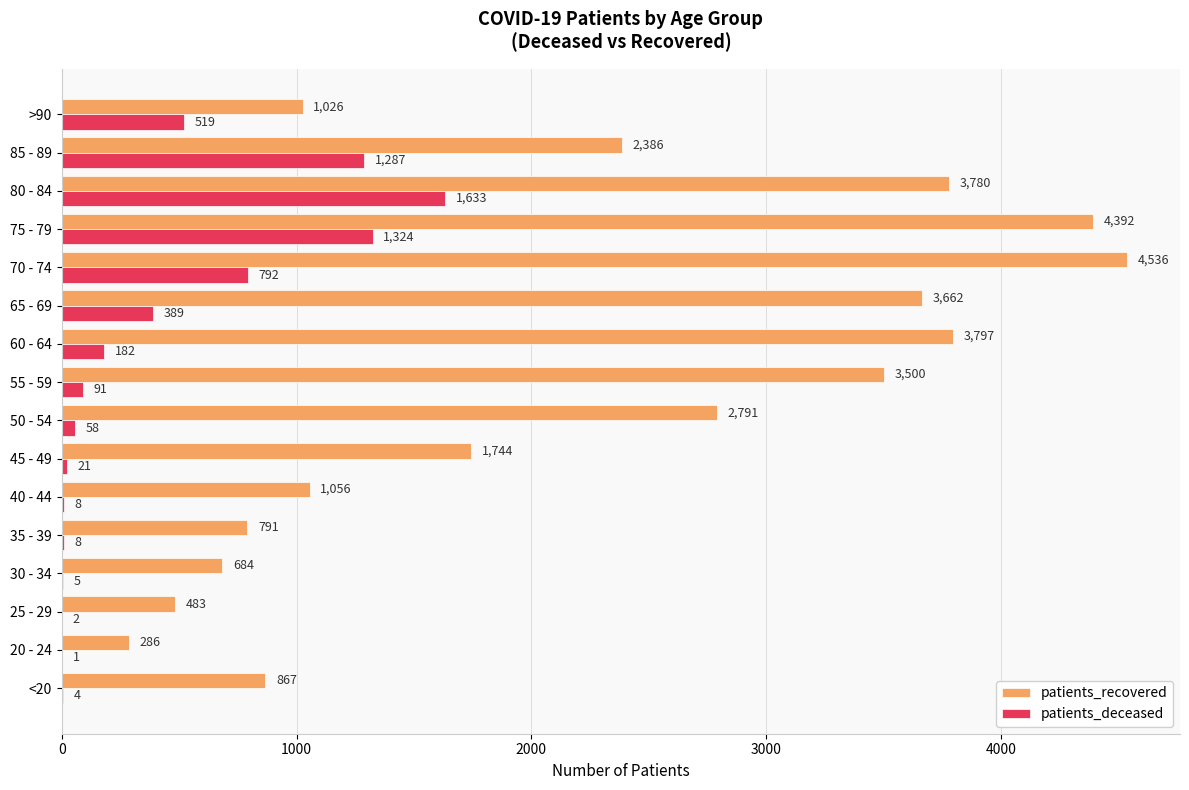

Read the patients_deceased value at 55 - 59, to the nearest 100.

100